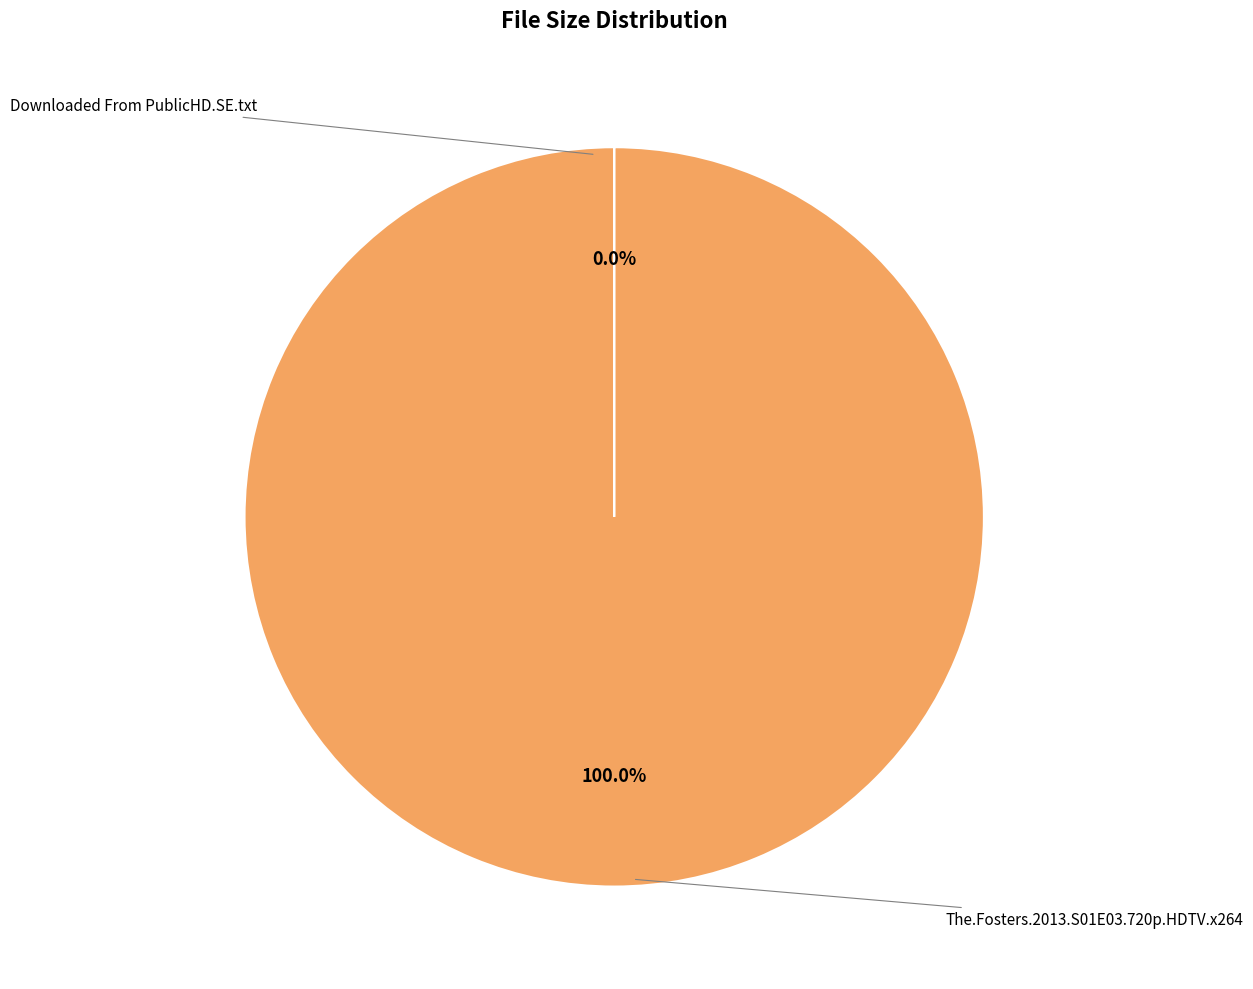

Is there a majority slice in this chart?

Yes